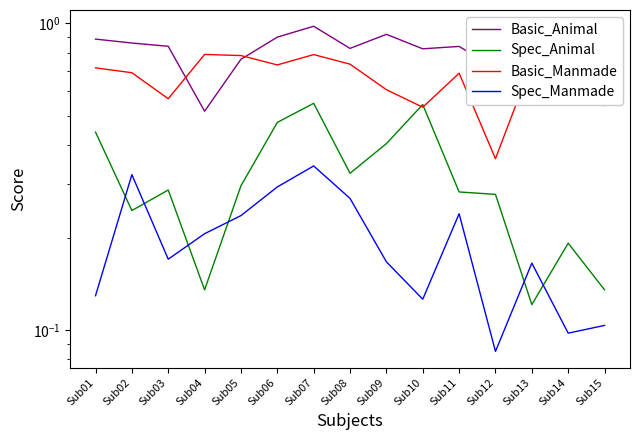

Does the chart have visible grid lines?

No